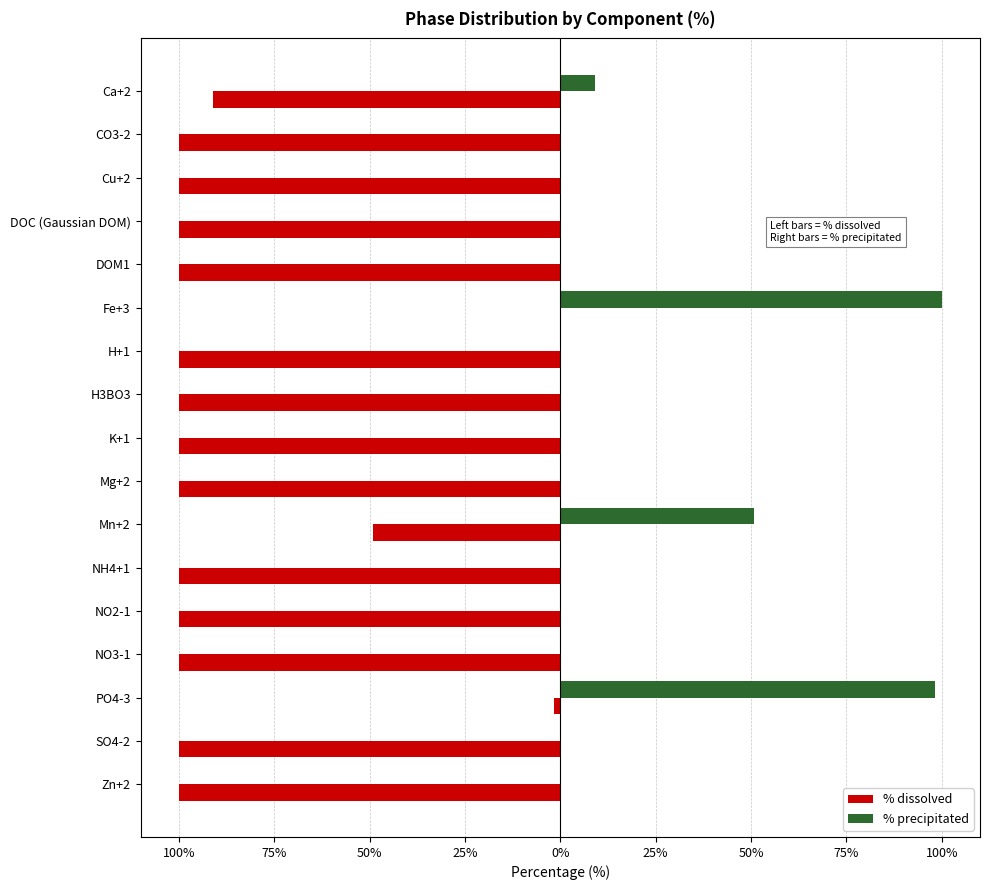

What are all the series names shown in the legend?

% dissolved, % precipitated